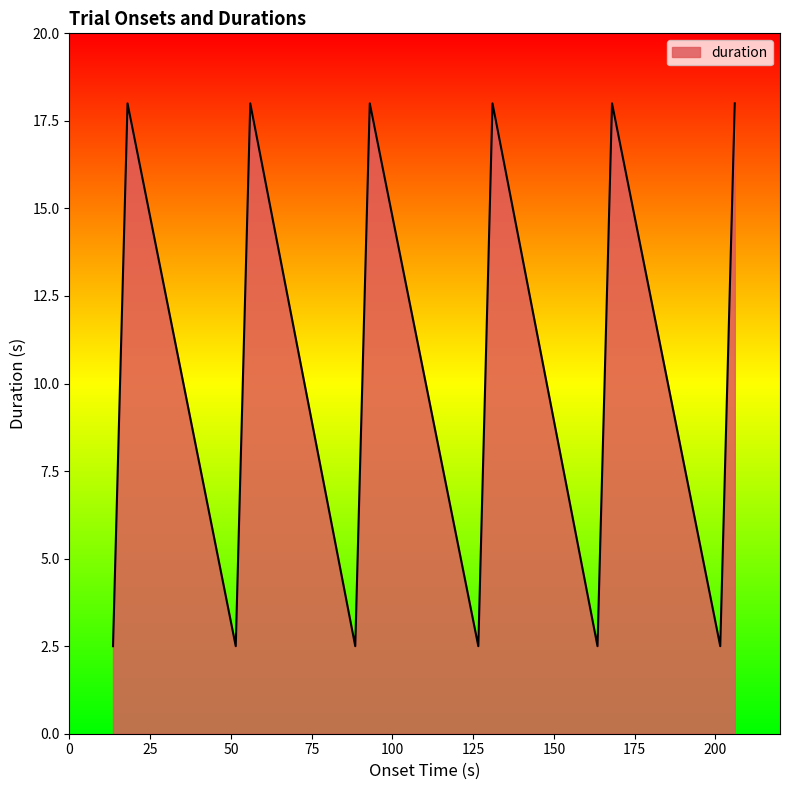

Reading left to right, list all the values displayed in this chart.

2.5	18.0	2.5	18.0	2.5	18.0	2.5	18.0	2.5	18.0	2.5	18.0